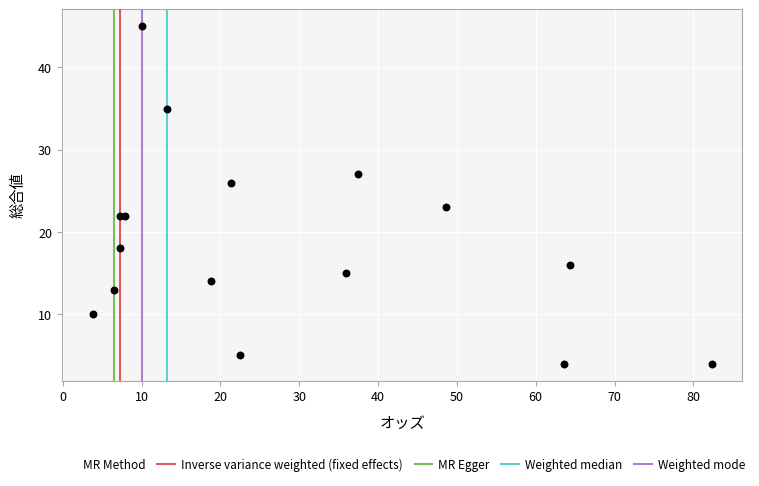

What Y value in the scatter plot is closest to 24?

23